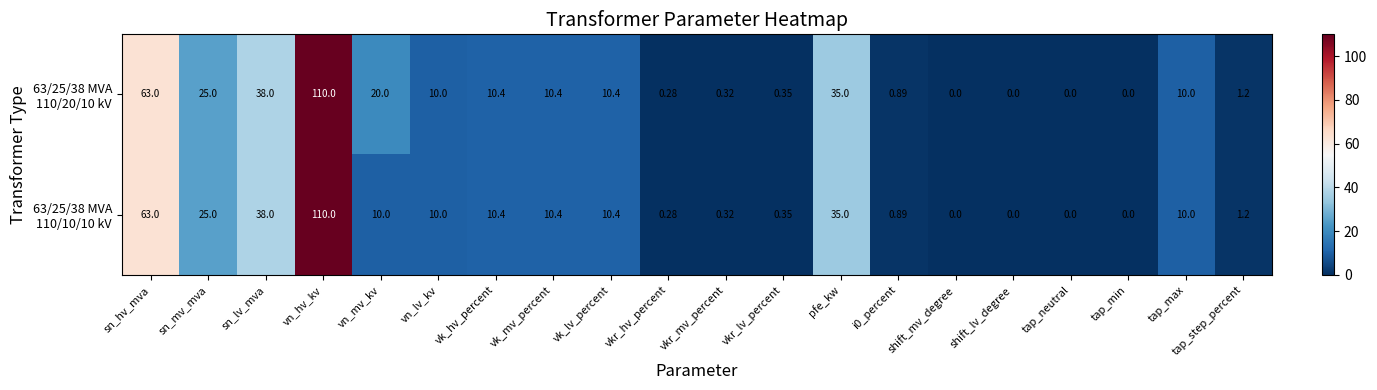

At how many categories does at least one series exceed 82?

1